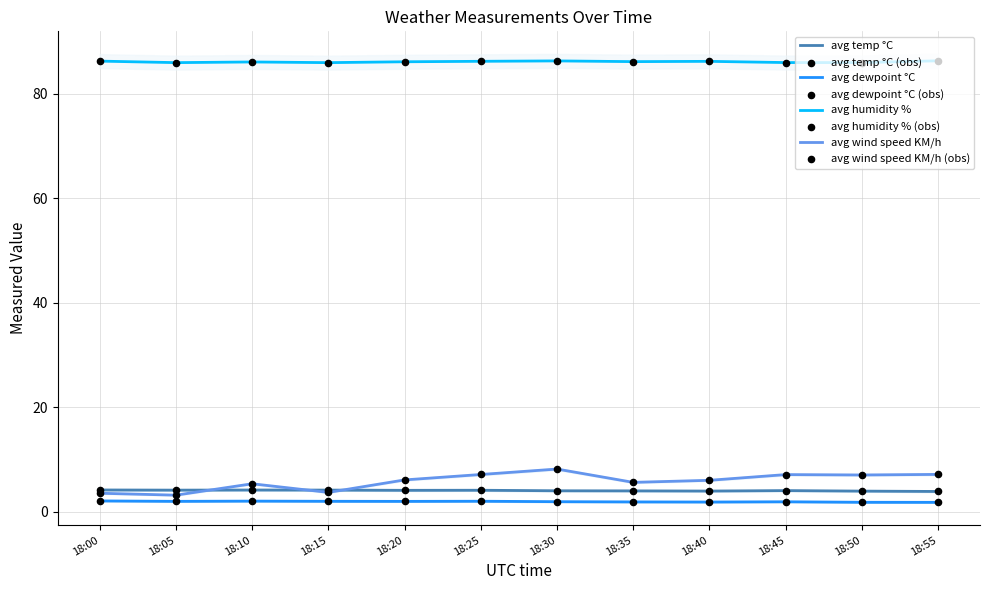

Which series has the widest spread of Y values?

avg wind speed KM/h